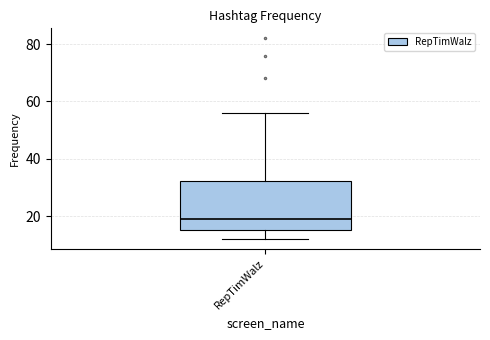

Where is the lower edge of the box for RepTimWalz on the y-axis? The values are not printed on the chart, so give them approximately, as read against the axis.

16